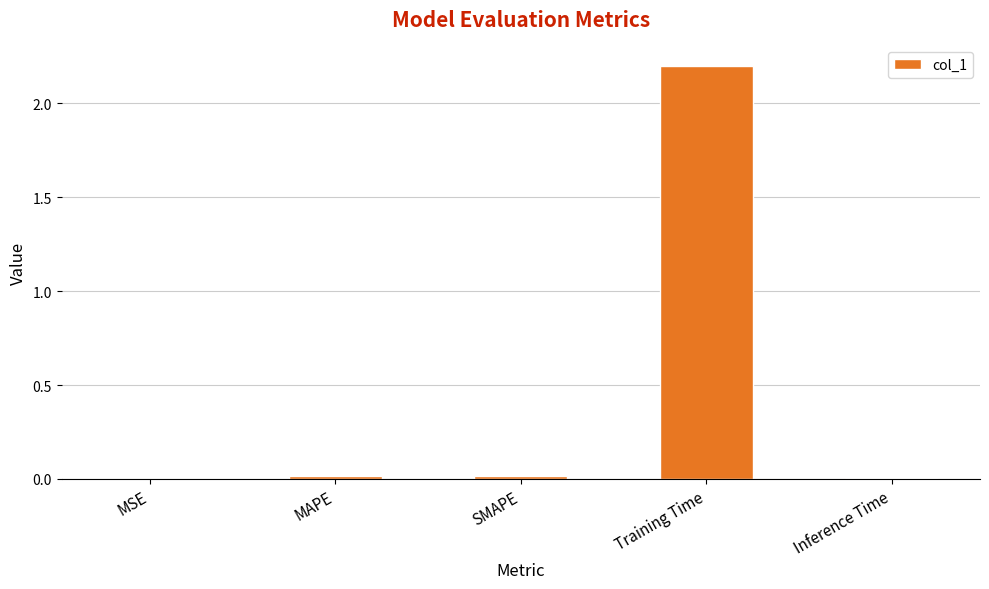

How many data points does each series have?

5